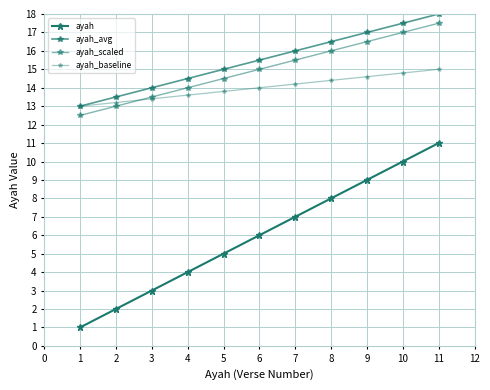

True or false: ayah and ayah_scaled intersect in this chart.

False